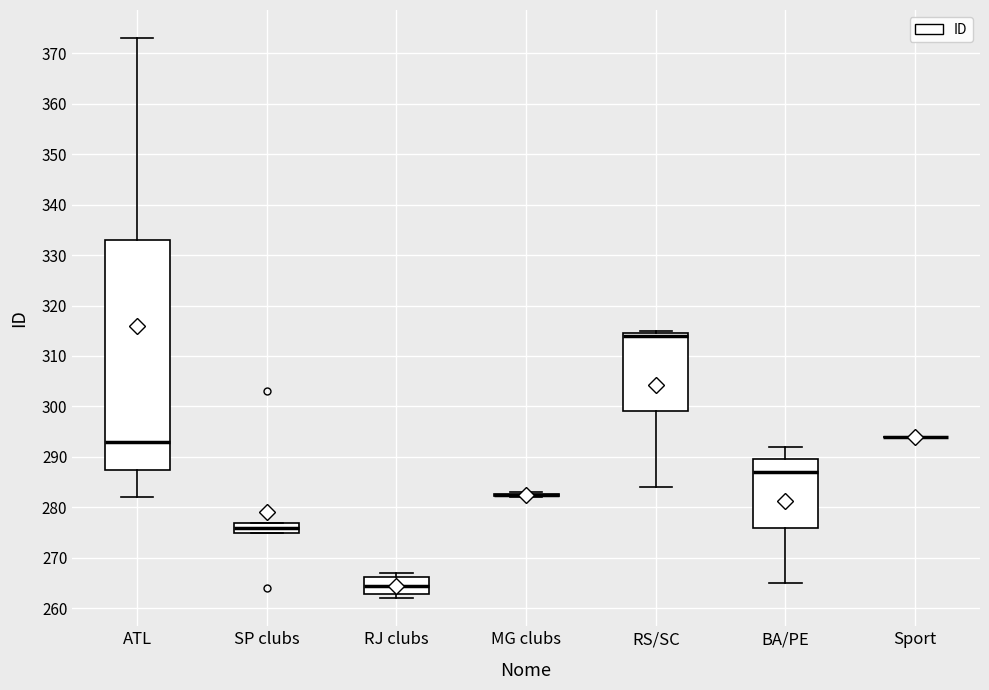

Where does the median line of the box for RJ clubs sit on the y-axis? The values are not printed on the chart, so give them approximately, as read against the axis.

265